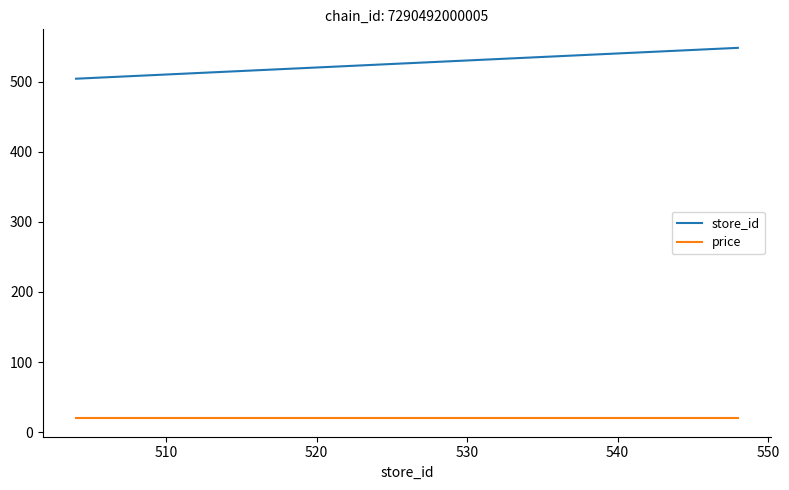

What is the minimum value shown in the chart?

19.9